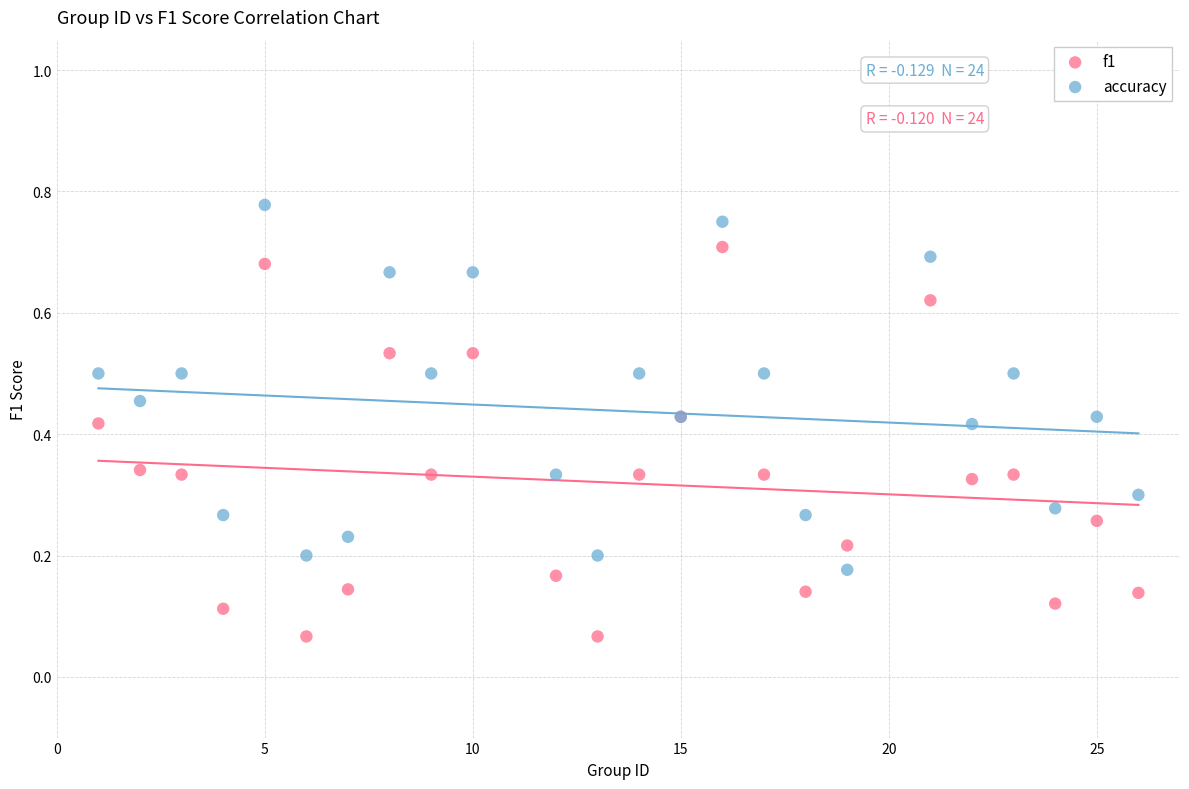

Which series reaches the maximum Y coordinate?

accuracy